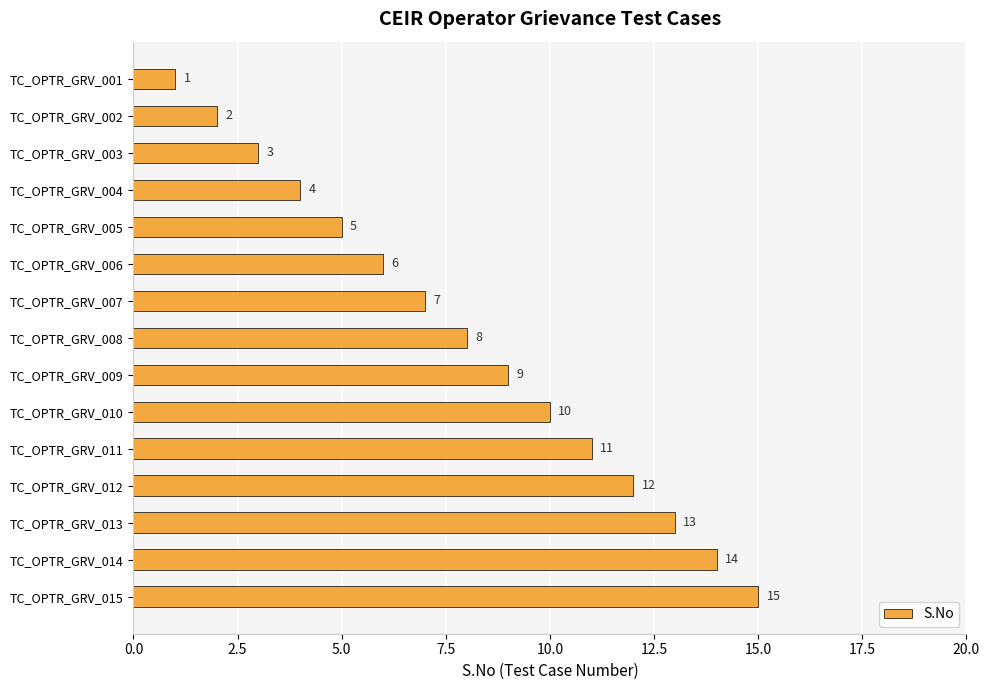

Which has a higher value, TC_OPTR_GRV_015 or TC_OPTR_GRV_005?

TC_OPTR_GRV_015